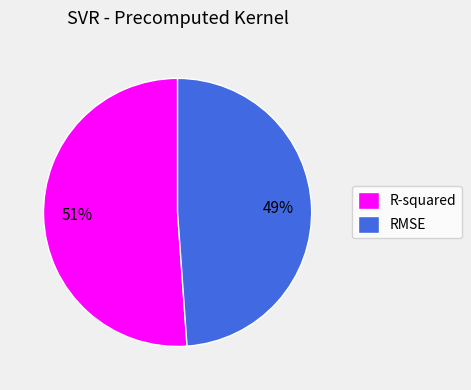

Rank the categories by value from lowest to highest.

RMSE, R-squared